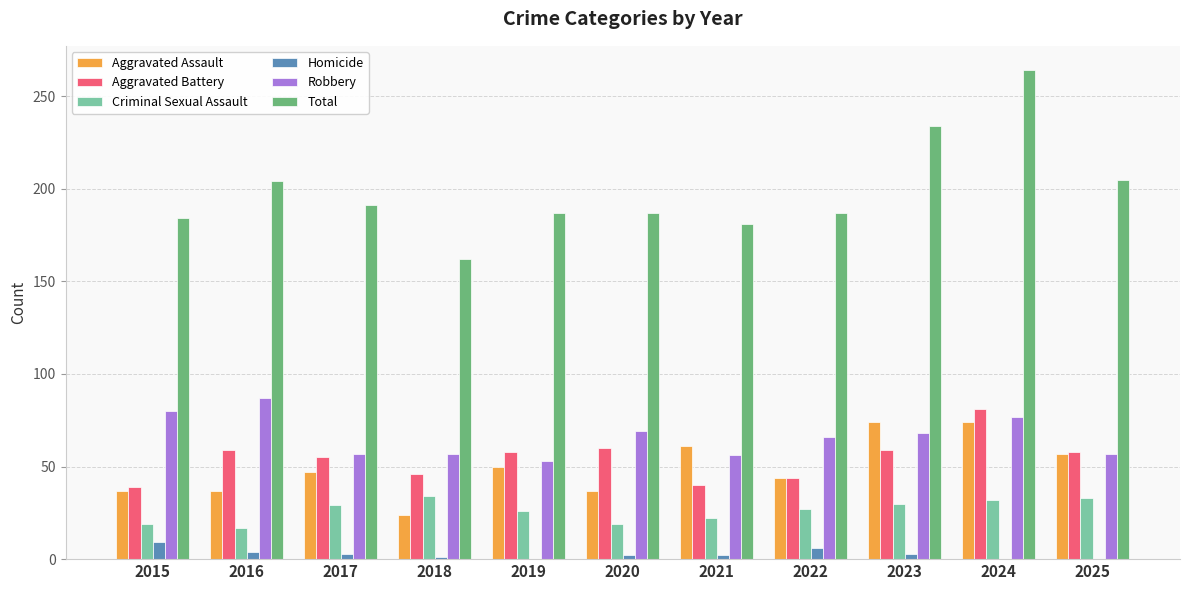

Between 2019 and 2023, which series saw the biggest shift?

Total